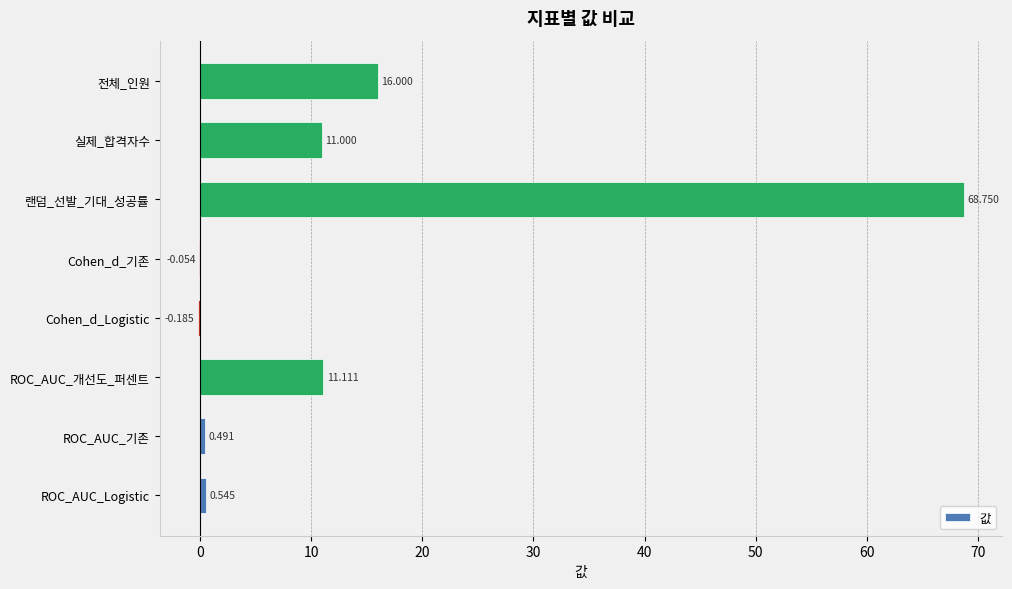

Between Cohen_d_Logistic and ROC_AUC_개선도_퍼센트, which is larger?

ROC_AUC_개선도_퍼센트